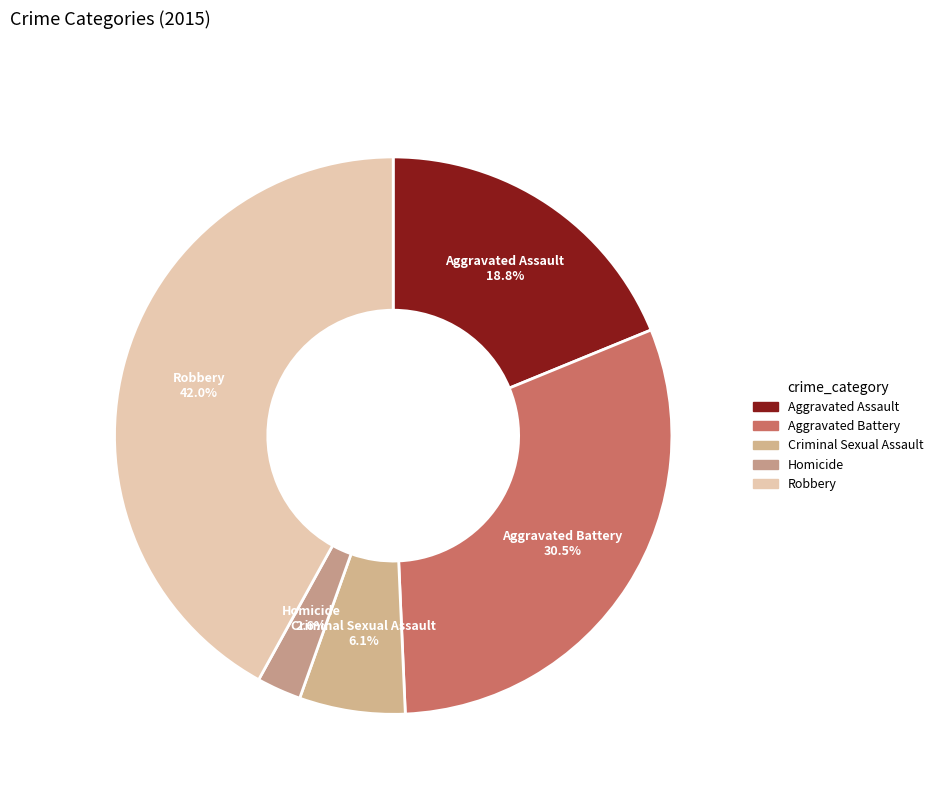

Which has a higher value, Aggravated Battery or Criminal Sexual Assault?

Aggravated Battery